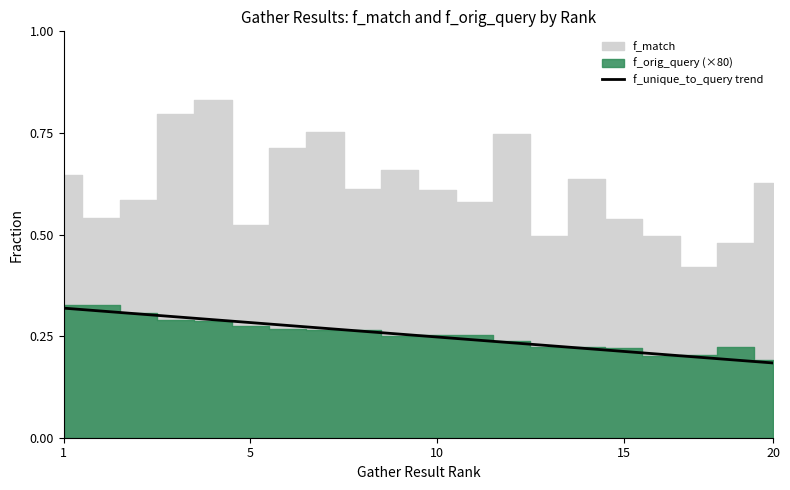

Is it true that f_unique_to_query trend equals 0.1 at 5?

False